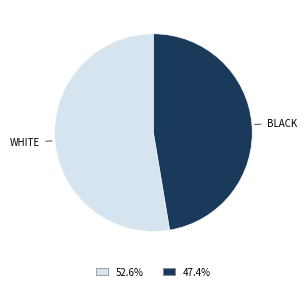

Does any single category account for the majority?

Yes